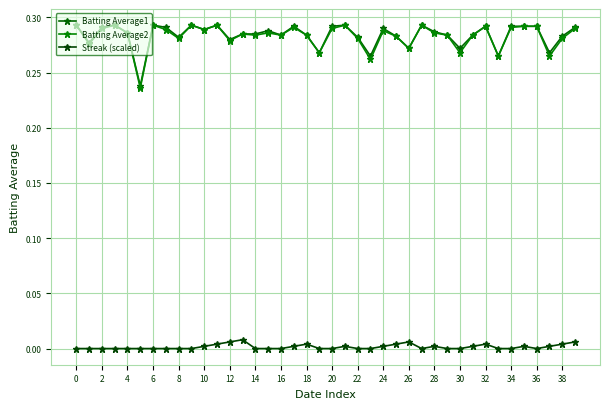

At how many categories does at least one series exceed 0?

40